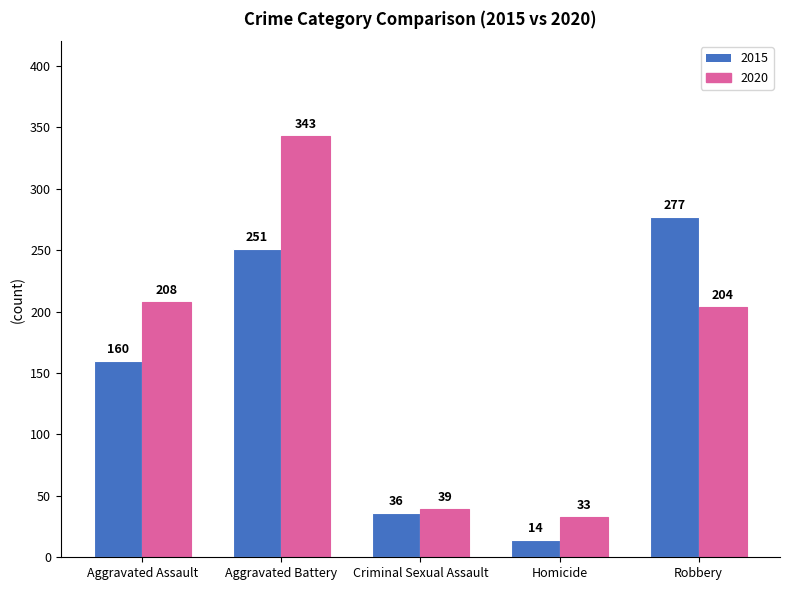

What is the difference between the 2015 values at Homicide and Aggravated Assault?

146